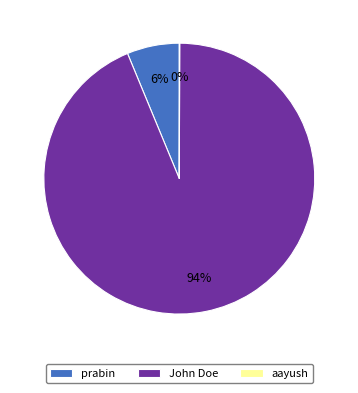

Which slice is the largest?

John Doe